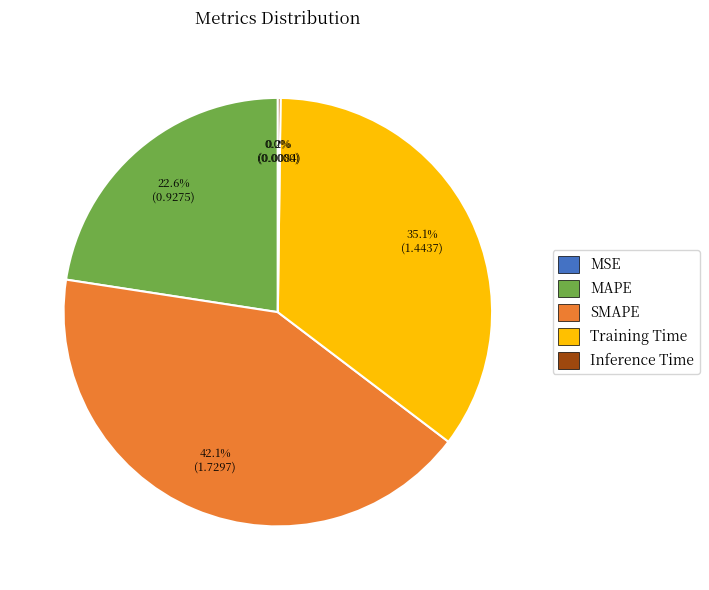

To the nearest percent, what percentage of the pie is Training Time?

35%